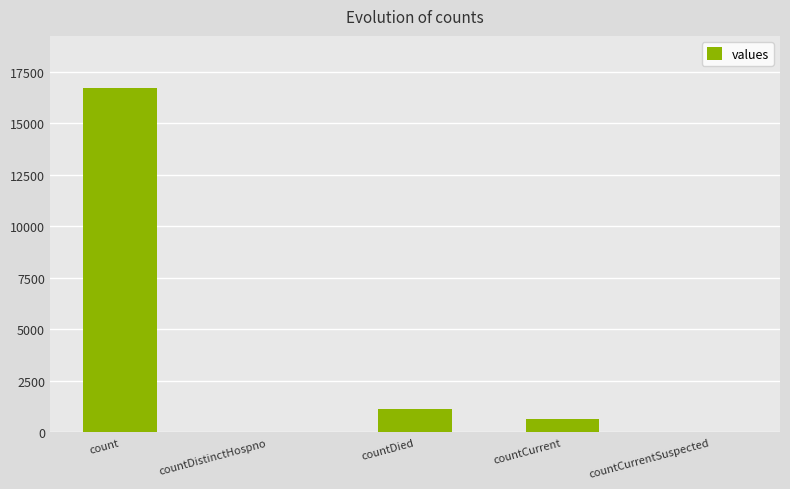

Approximately how many times larger is the value at countDied compared to count?

0.1